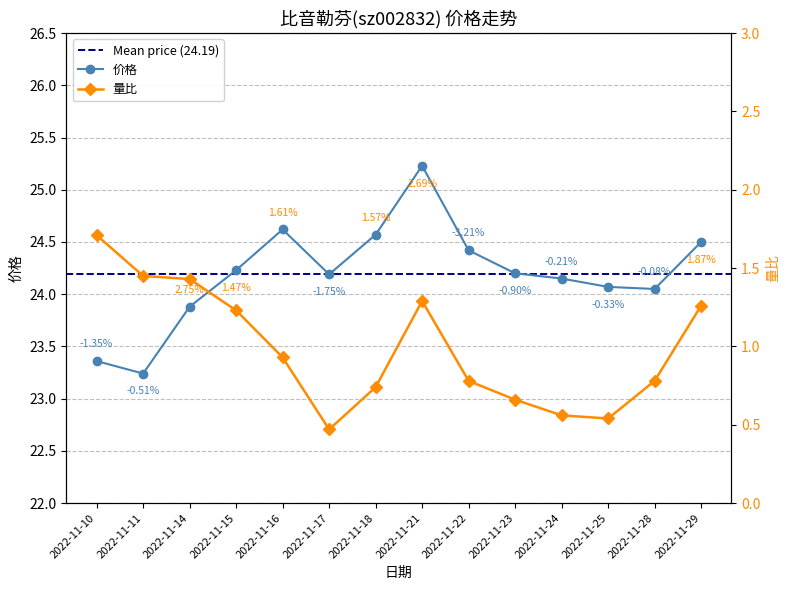

Where is 价格 nearest to the value 24?

2022-11-28